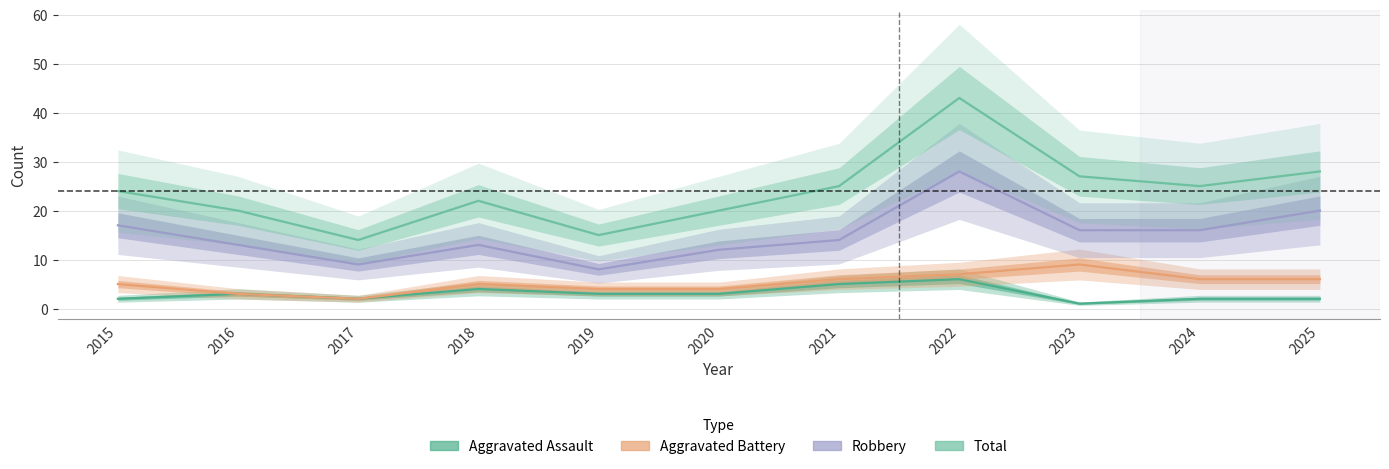

What is the value of the Aggravated Assault point at the 5th from the left?

3